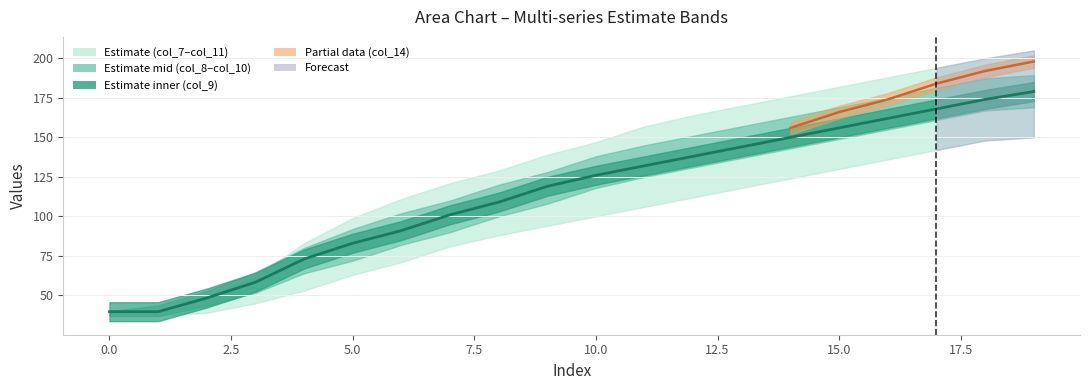

Is the value of col_8 at 4 greater than the value of col_11 at 19?

No